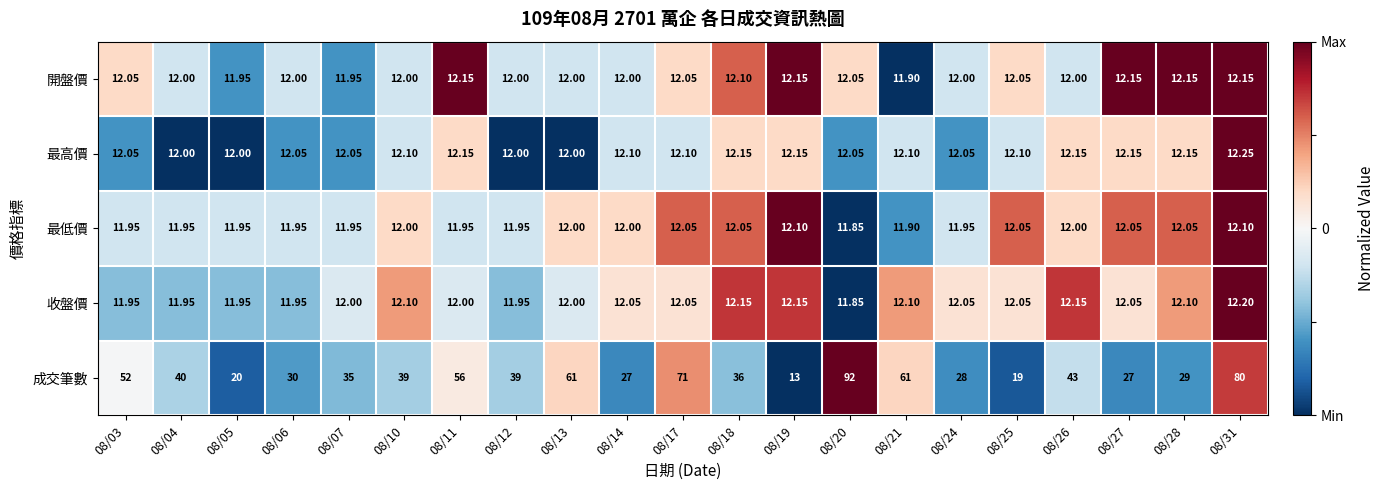

Which series has the widest spread of values?

成交筆數